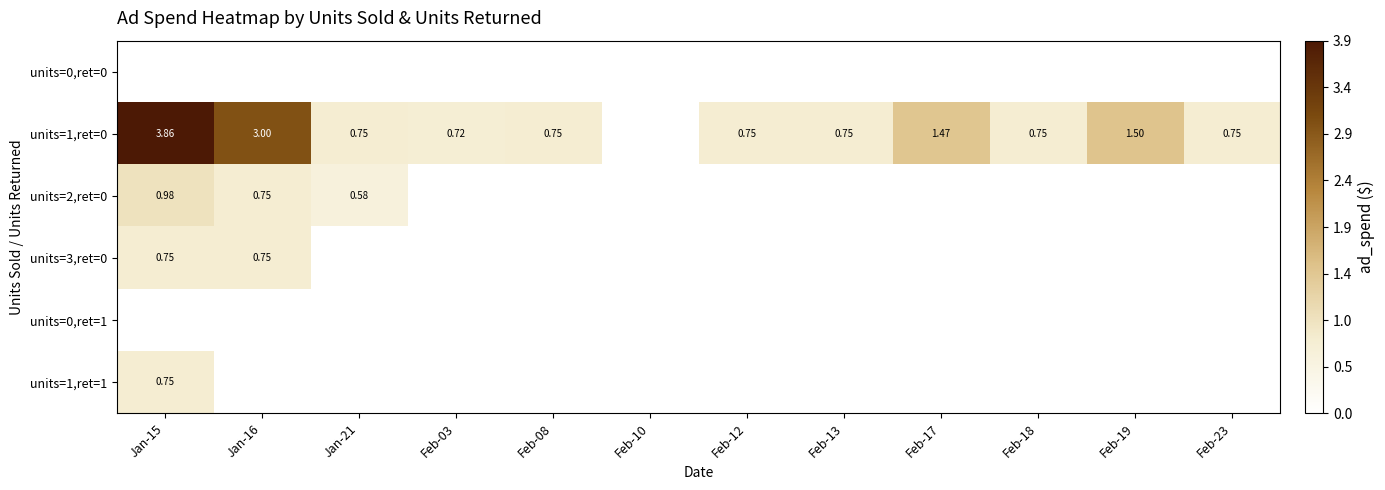

List the labels in order of units=0,ret=1 value, largest first.

Jan-15, Jan-16, Jan-21, Feb-03, Feb-08, Feb-10, Feb-12, Feb-13, Feb-17, Feb-18, Feb-19, Feb-23